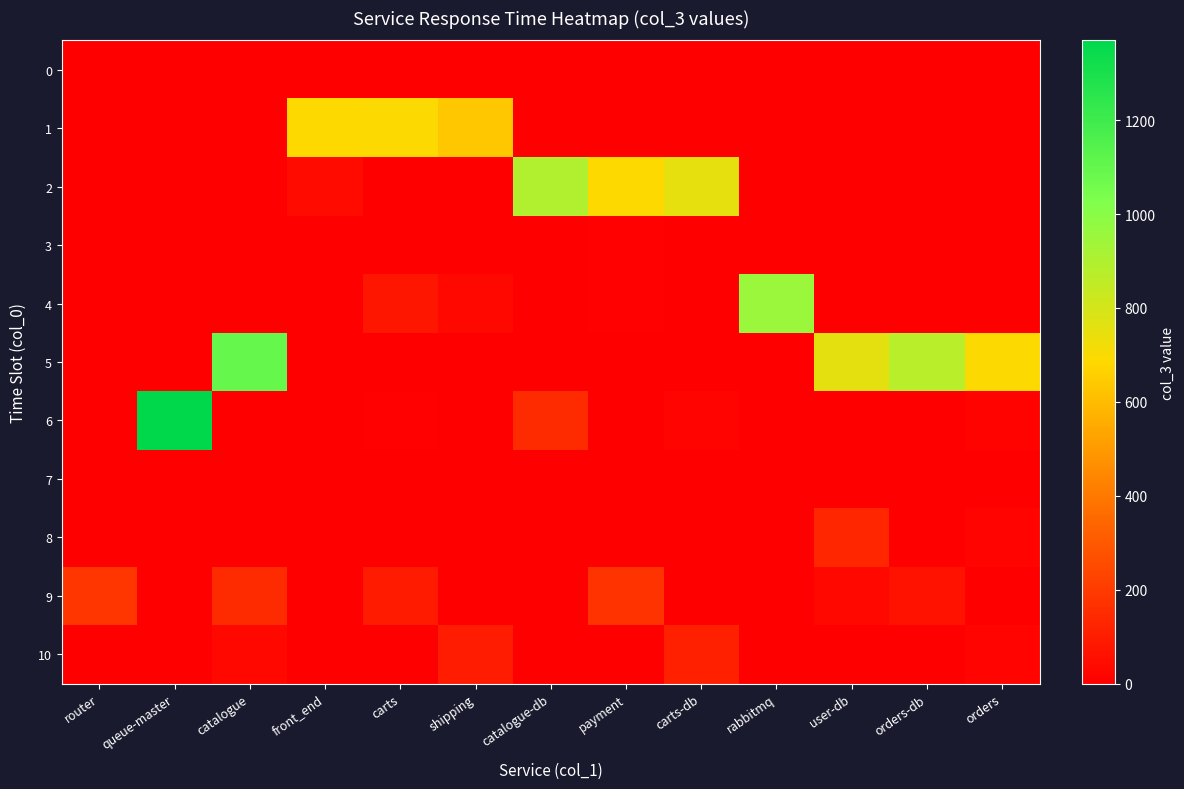

What is the total value across all series at queue-master?

1371